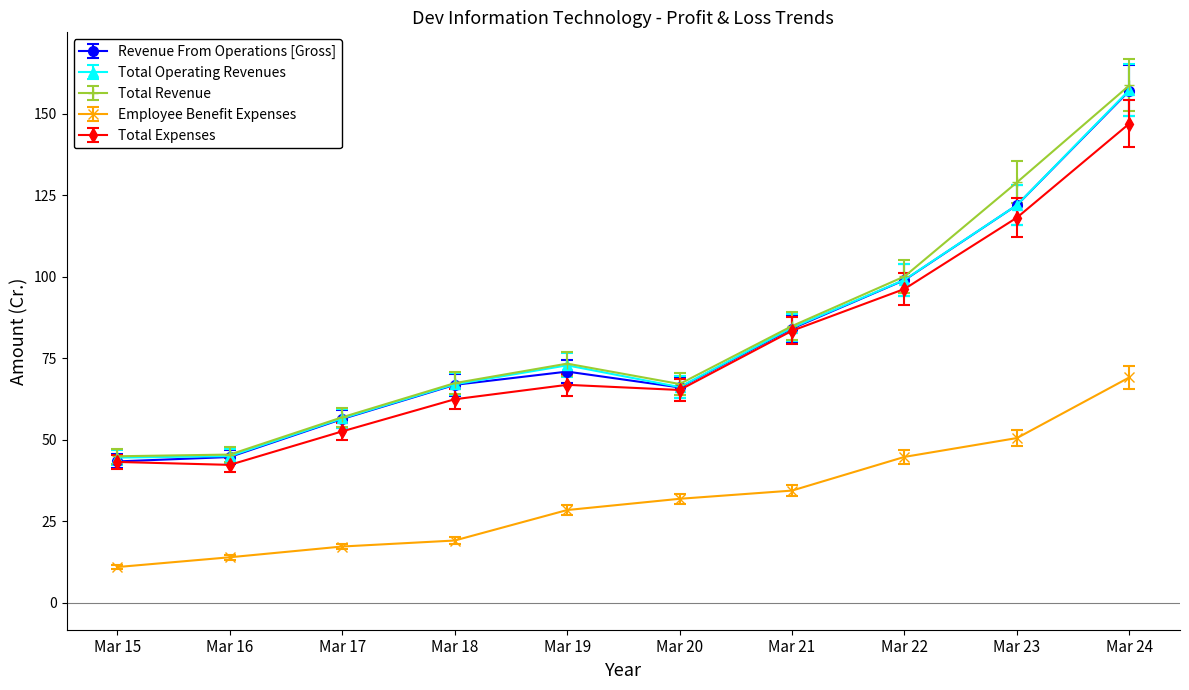

True or false: Total Operating Revenues and Employee Benefit Expenses intersect in this chart.

False